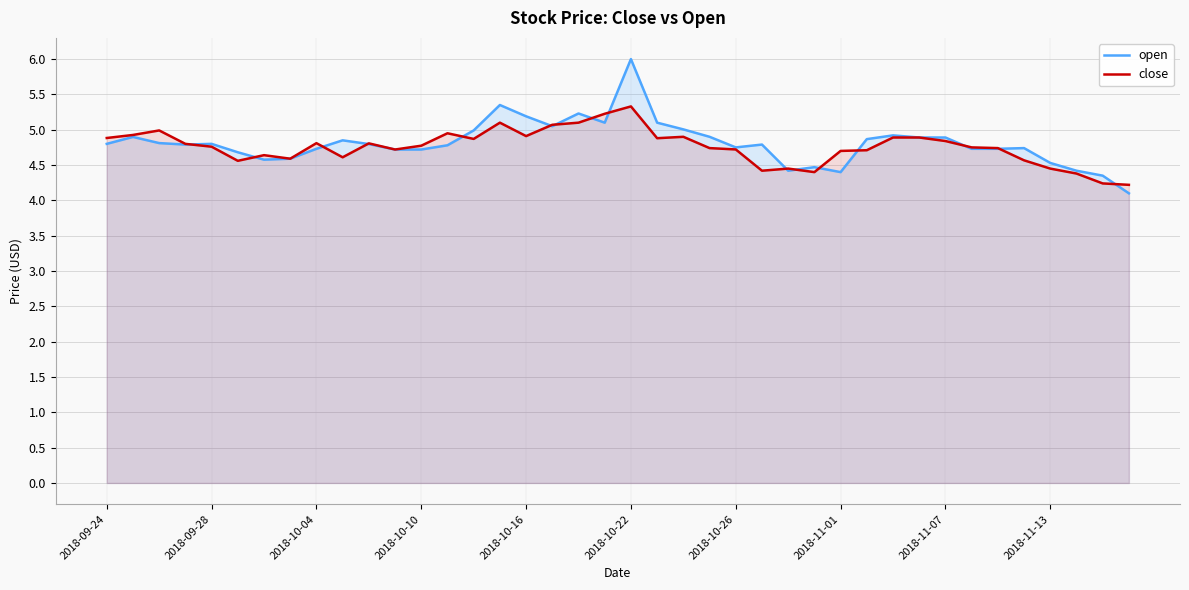

Where is open nearest to the value 5?

22